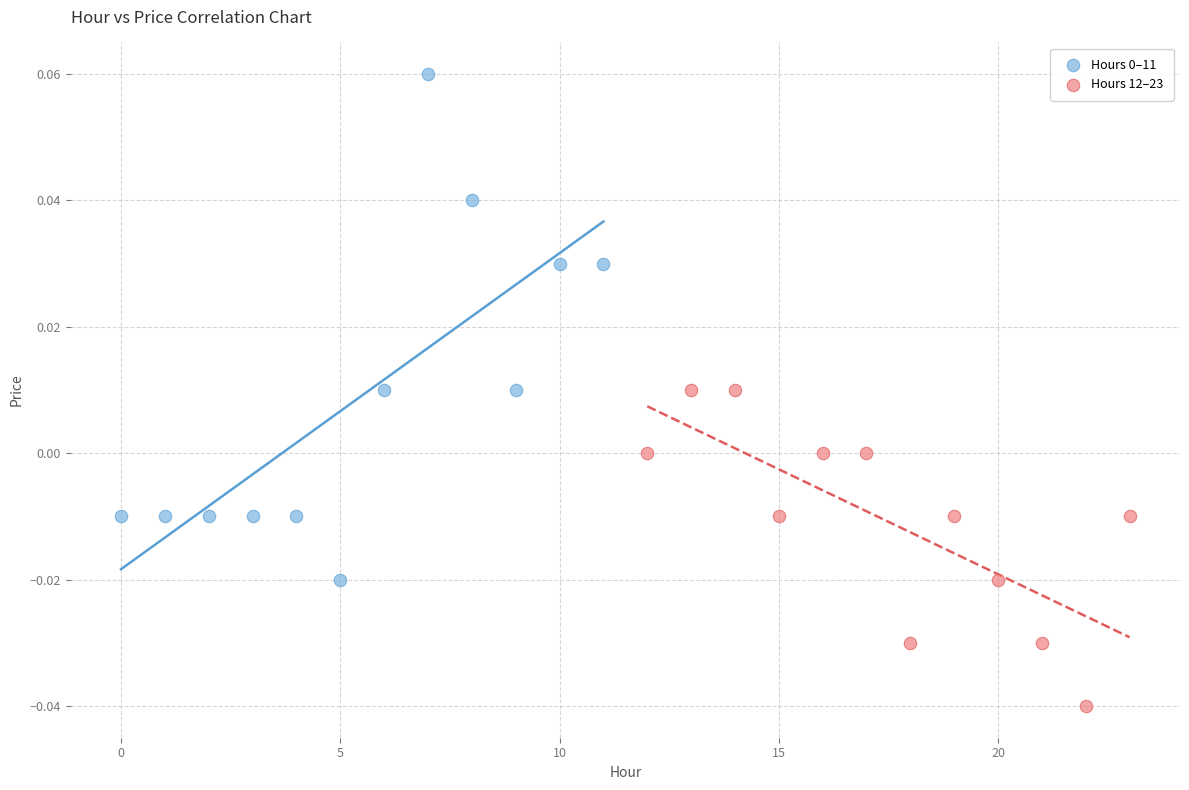

Which series contains the lowest Y value?

Hours 12–23